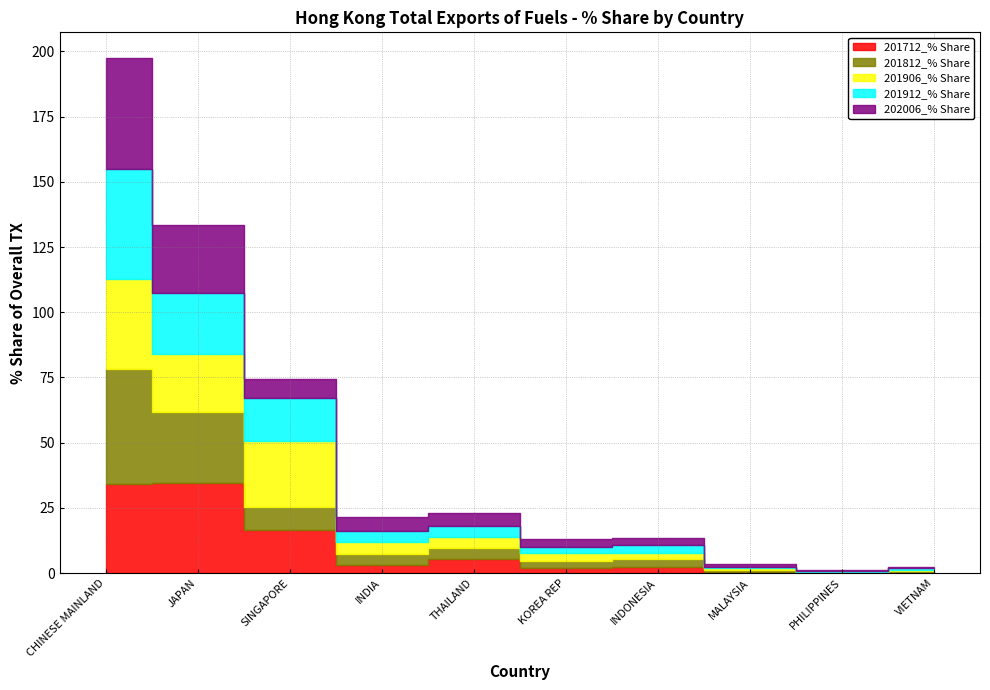

What is the total value across all series at MALAYSIA?

3.3